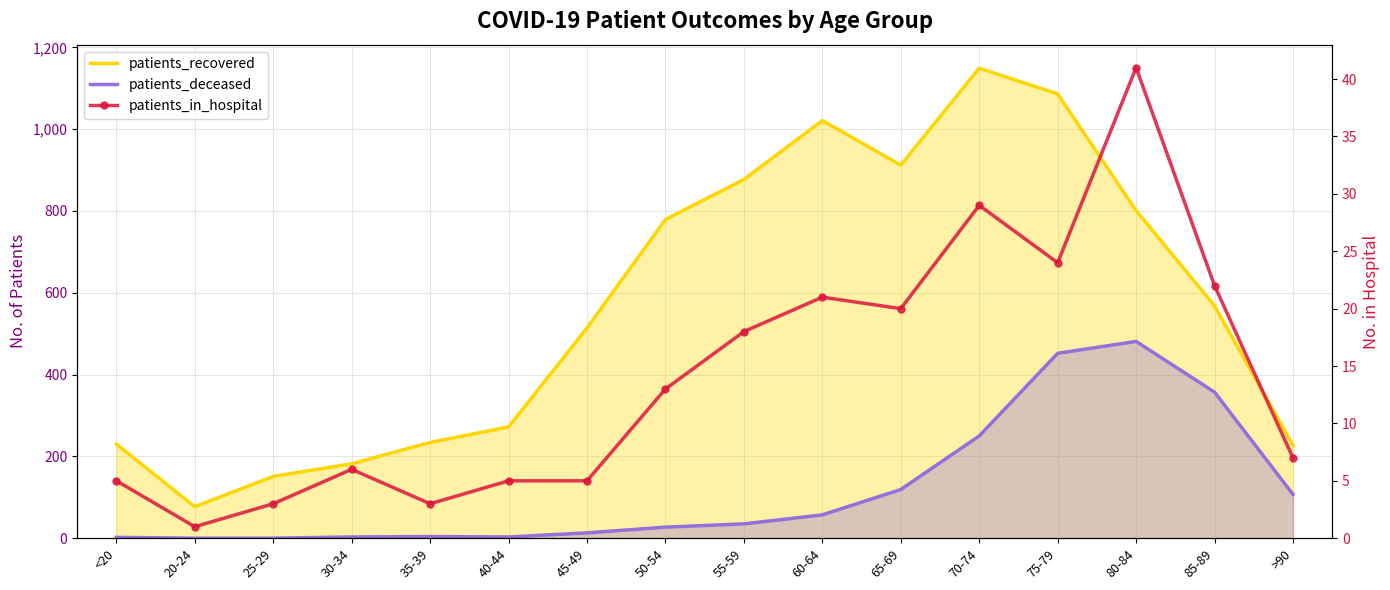

Reading left to right, extract all data points from this chart.

5	1	3	6	3	5	5	13	18	21	20	29	24	41	22	7